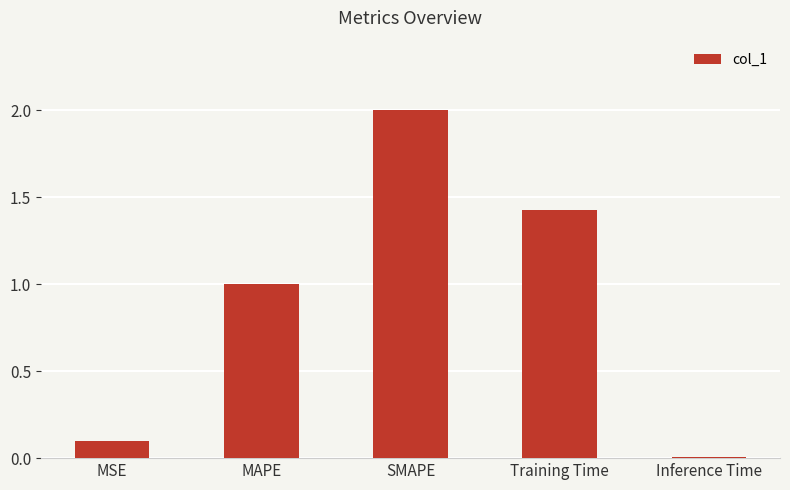

What is the label of the 5th bar from the right?

MSE